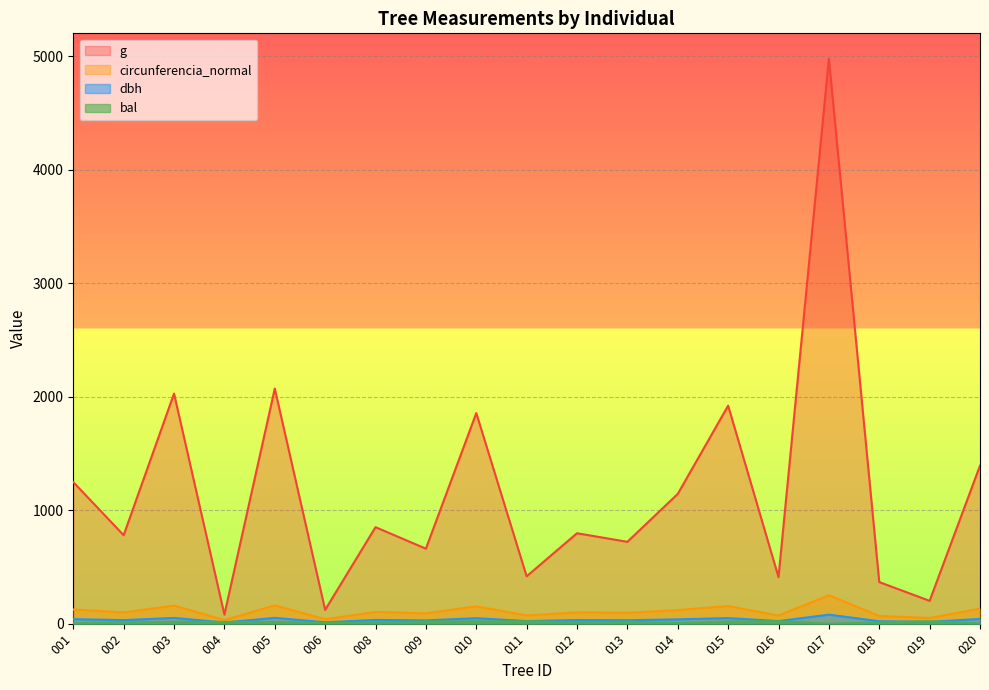

What are all the series names shown in the legend?

dbh, g, bal, circunferencia_normal